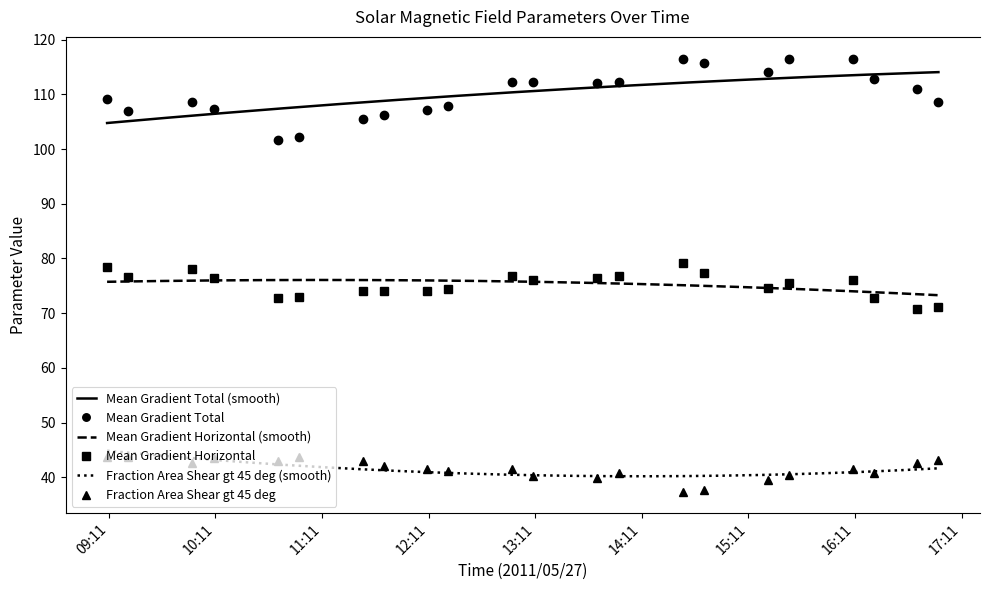

Which series has the largest total across all categories?

Mean Gradient Total